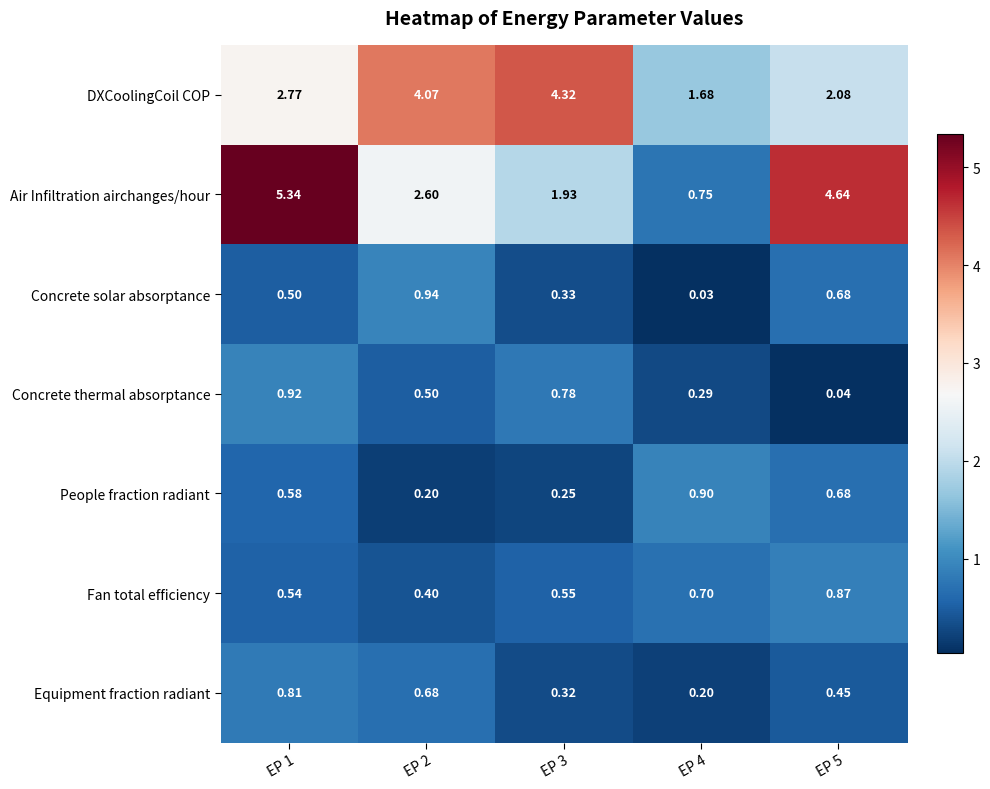

Is the value of Concrete solar absorptance at EP 2 greater than the value of Concrete thermal absorptance at EP 4?

Yes